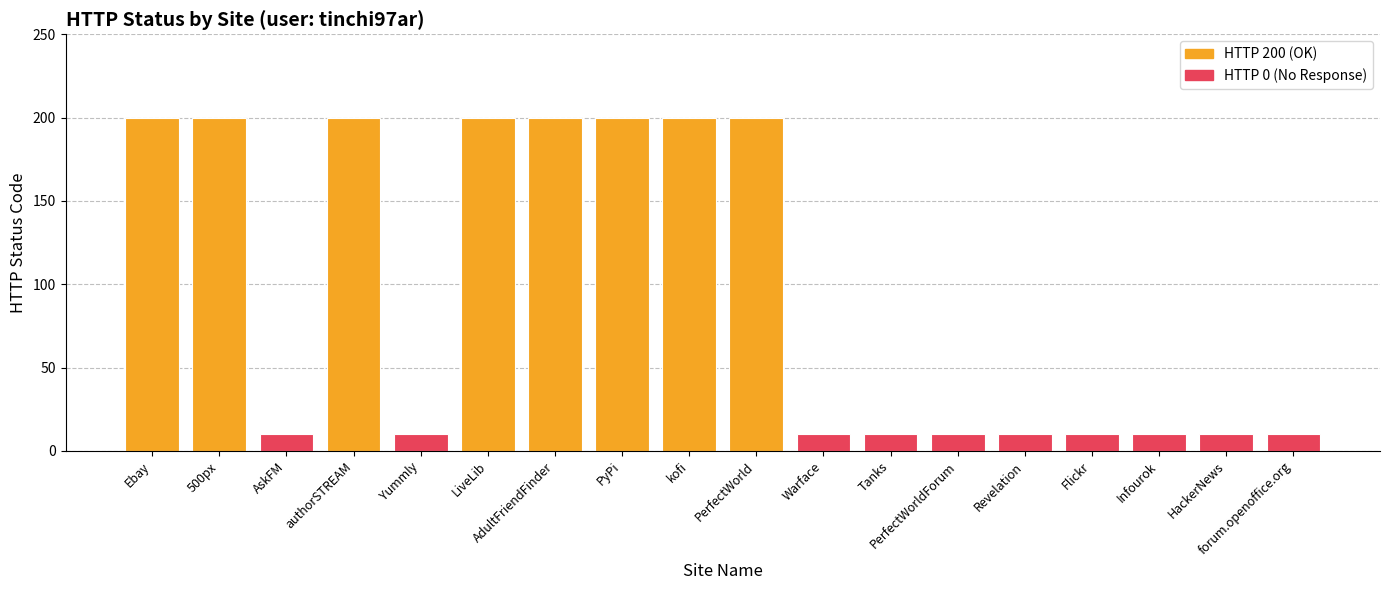

The value at Yummly is 0. True or false?

True